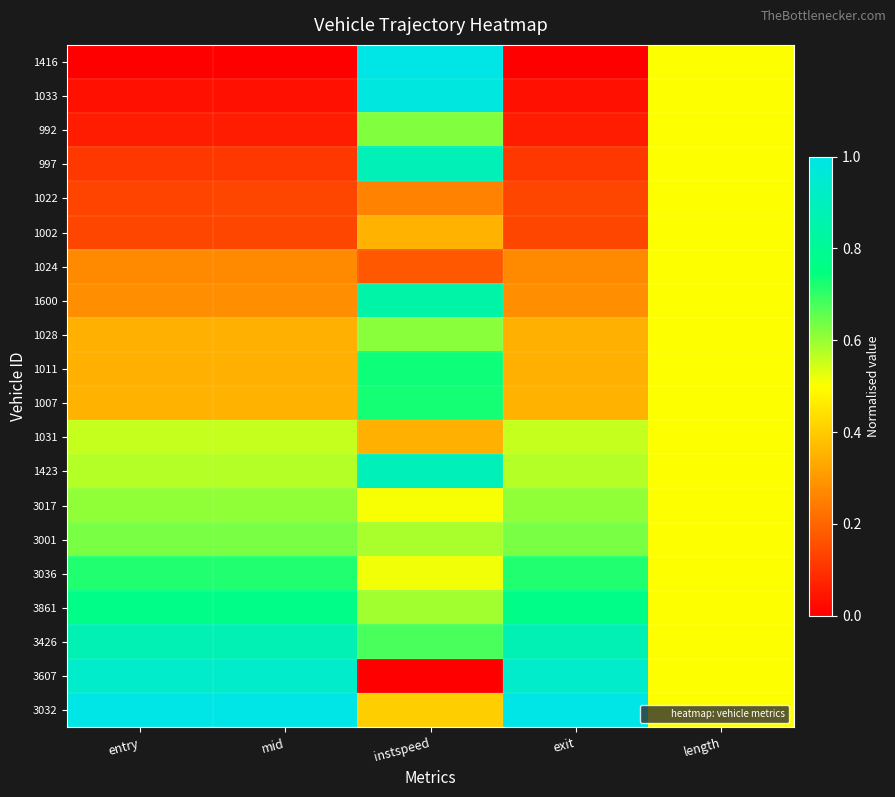

Reading left to right, what are all the values shown in this chart?

1416: entry=0.0	mid=0.0	instspeed=1.0	exit=0.0	length=0.5
1033: entry=0.0	mid=0.0	instspeed=1.0	exit=0.0	length=0.5
992: entry=0.1	mid=0.1	instspeed=0.6	exit=0.1	length=0.5
997: entry=0.1	mid=0.1	instspeed=0.9	exit=0.1	length=0.5
1022: entry=0.1	mid=0.1	instspeed=0.3	exit=0.1	length=0.5
1002: entry=0.1	mid=0.1	instspeed=0.4	exit=0.1	length=0.5
1024: entry=0.3	mid=0.3	instspeed=0.2	exit=0.3	length=0.5
1600: entry=0.3	mid=0.3	instspeed=0.9	exit=0.3	length=0.5
1028: entry=0.3	mid=0.3	instspeed=0.6	exit=0.3	length=0.5
1011: entry=0.3	mid=0.3	instspeed=0.7	exit=0.3	length=0.5
1007: entry=0.3	mid=0.3	instspeed=0.7	exit=0.3	length=0.5
1031: entry=0.6	mid=0.6	instspeed=0.3	exit=0.6	length=0.5
1423: entry=0.6	mid=0.6	instspeed=0.9	exit=0.6	length=0.5
3017: entry=0.6	mid=0.6	instspeed=0.5	exit=0.6	length=0.5
3001: entry=0.6	mid=0.6	instspeed=0.6	exit=0.6	length=0.5
3036: entry=0.7	mid=0.7	instspeed=0.5	exit=0.7	length=0.5
3861: entry=0.8	mid=0.8	instspeed=0.6	exit=0.8	length=0.5
3426: entry=0.9	mid=0.9	instspeed=0.7	exit=0.9	length=0.5
3607: entry=0.9	mid=0.9	instspeed=0.0	exit=0.9	length=0.5
3032: entry=1.0	mid=1.0	instspeed=0.4	exit=1.0	length=0.5